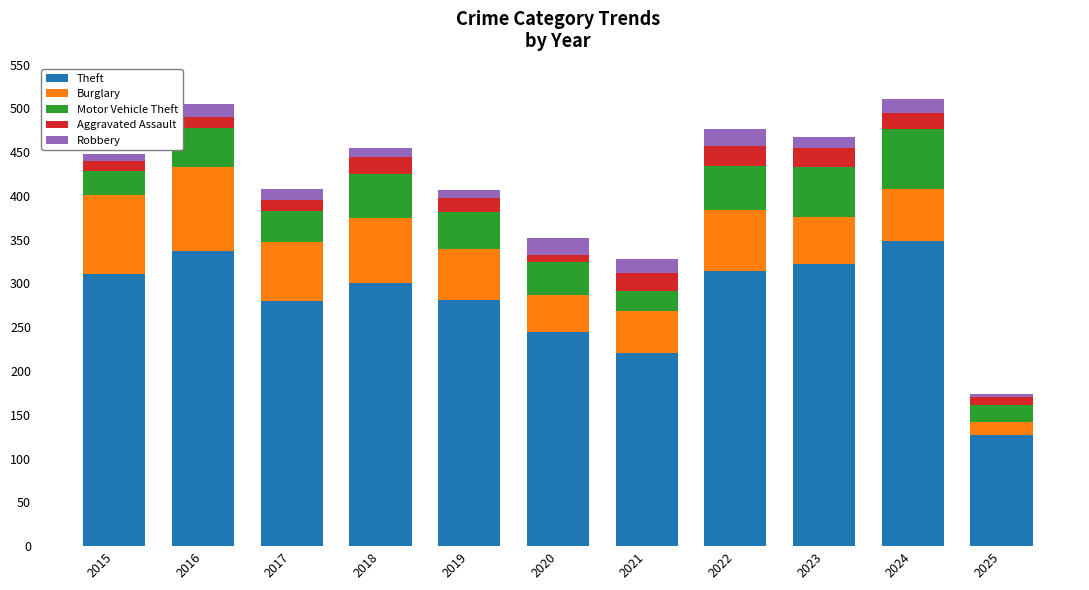

What is the difference between the maximum and minimum values in the Theft series?

222